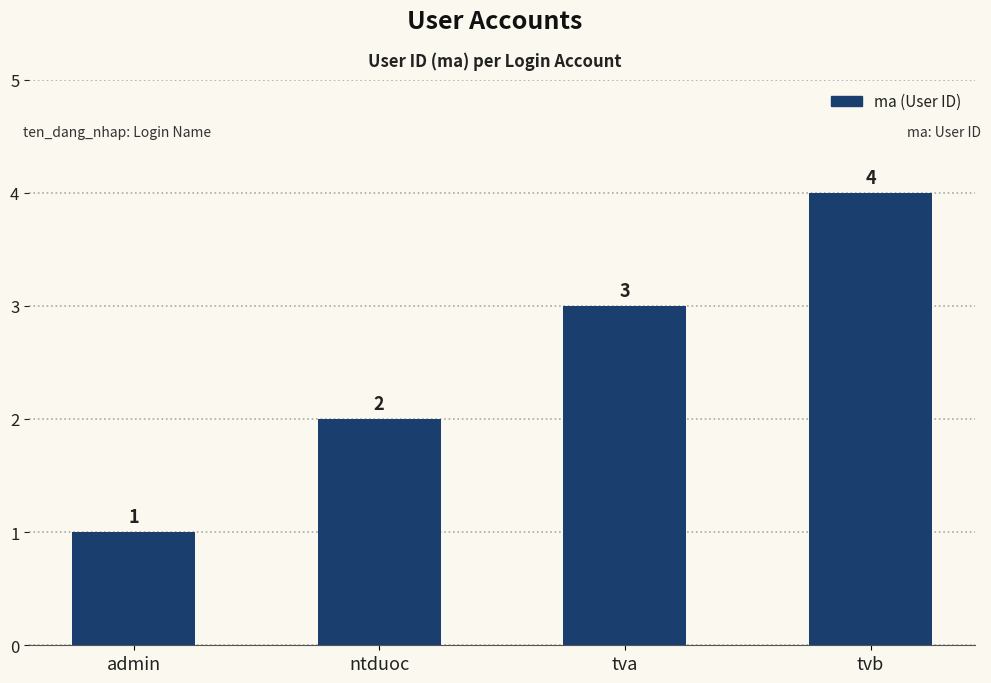

Rank the categories by value from lowest to highest.

admin, ntduoc, tva, tvb